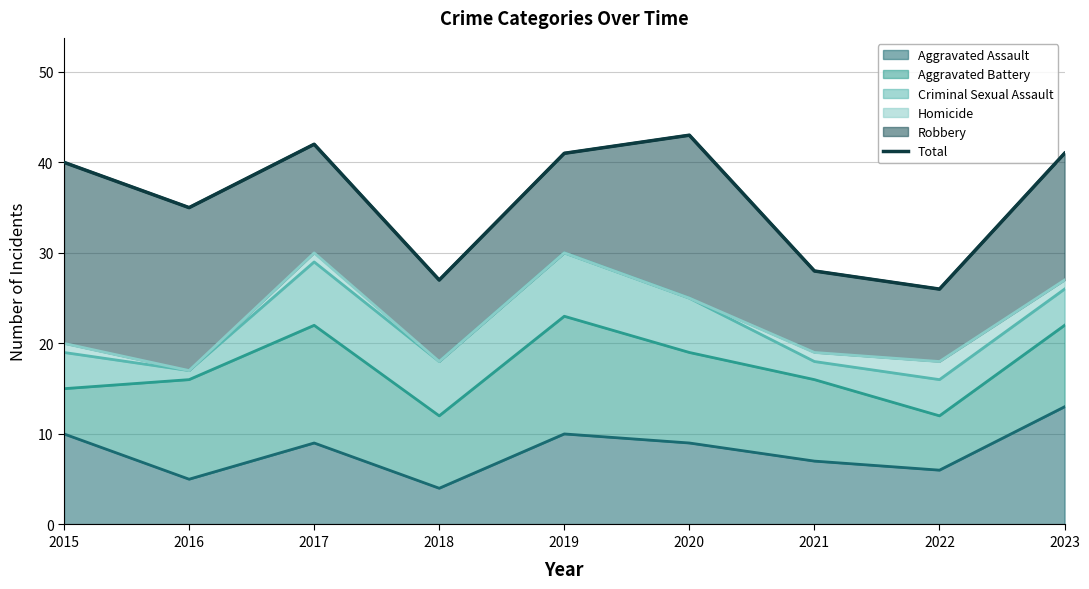

The value at 2023 is 71. True or false?

False